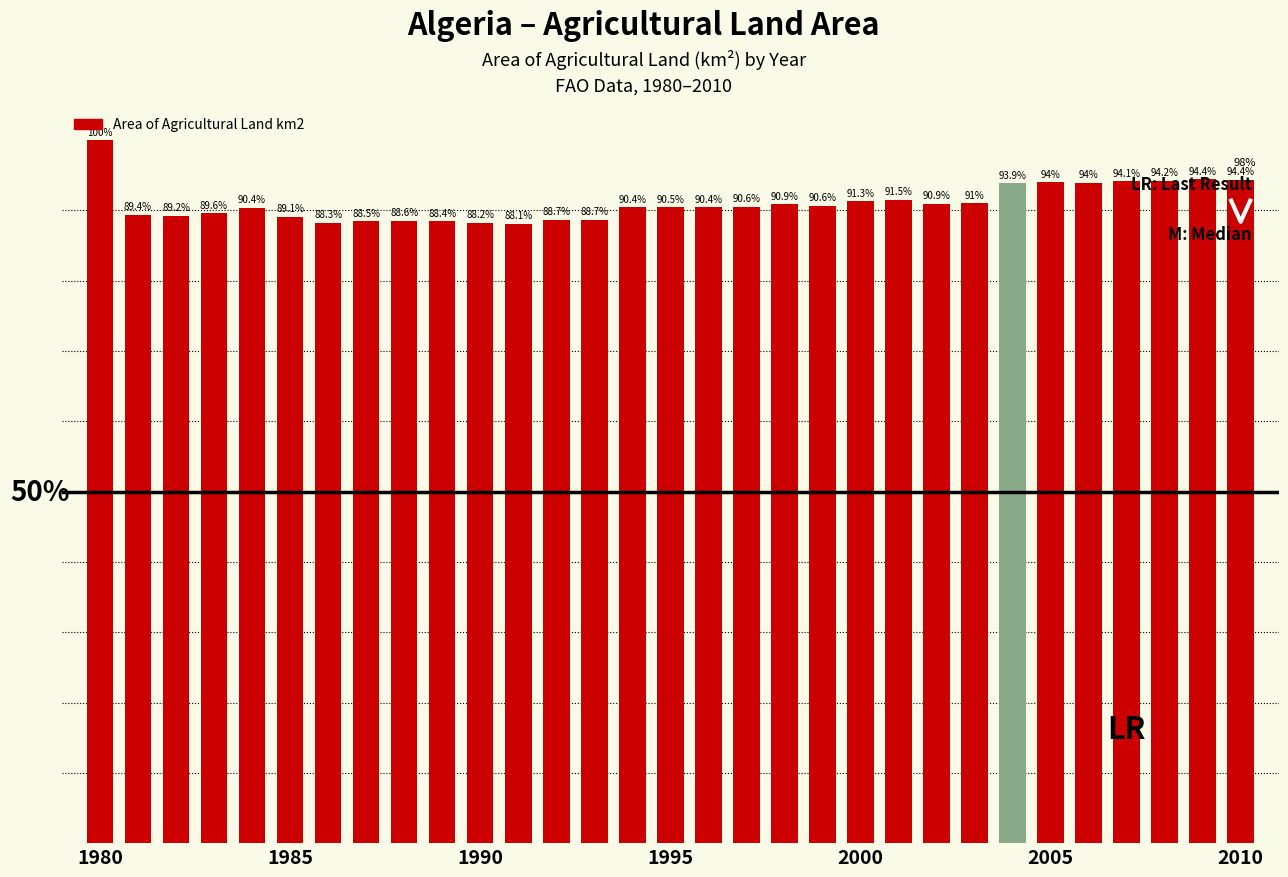

How many distinct data groups are displayed?

1